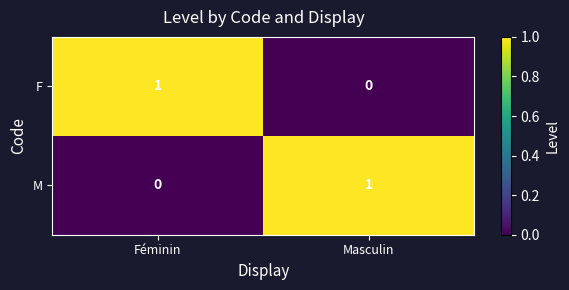

Which category has the highest value in the M series?

Masculin